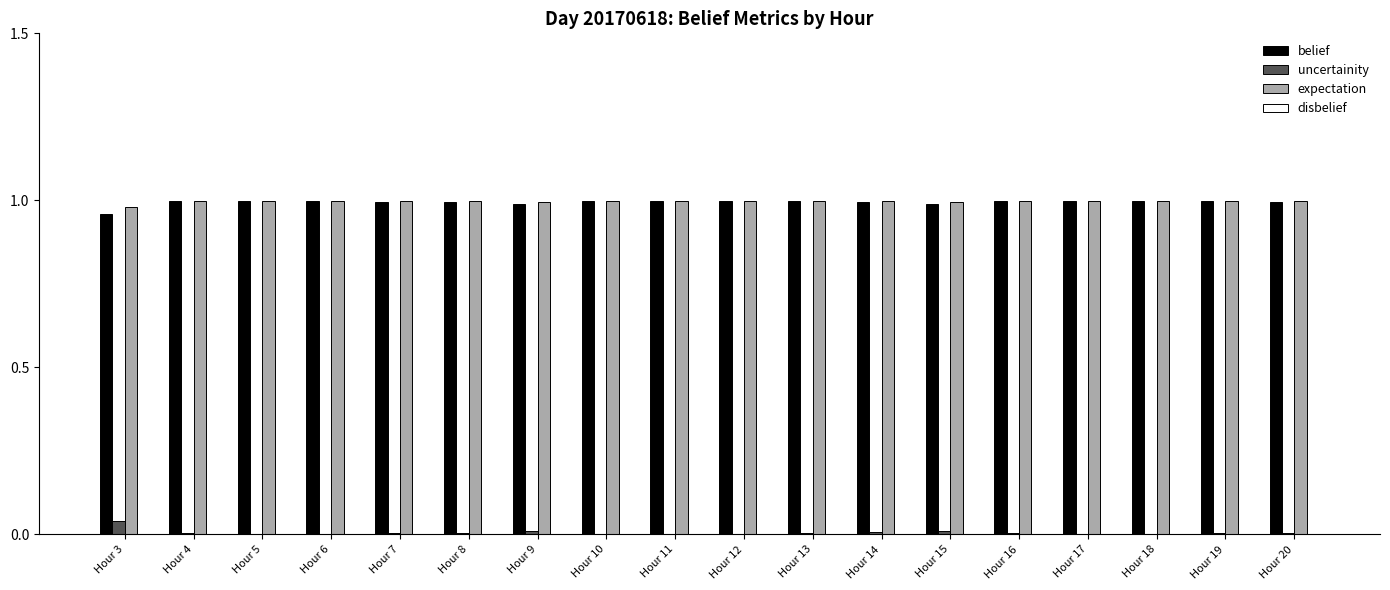

The expectation series shows 1.0 at Hour 16. True or false?

True